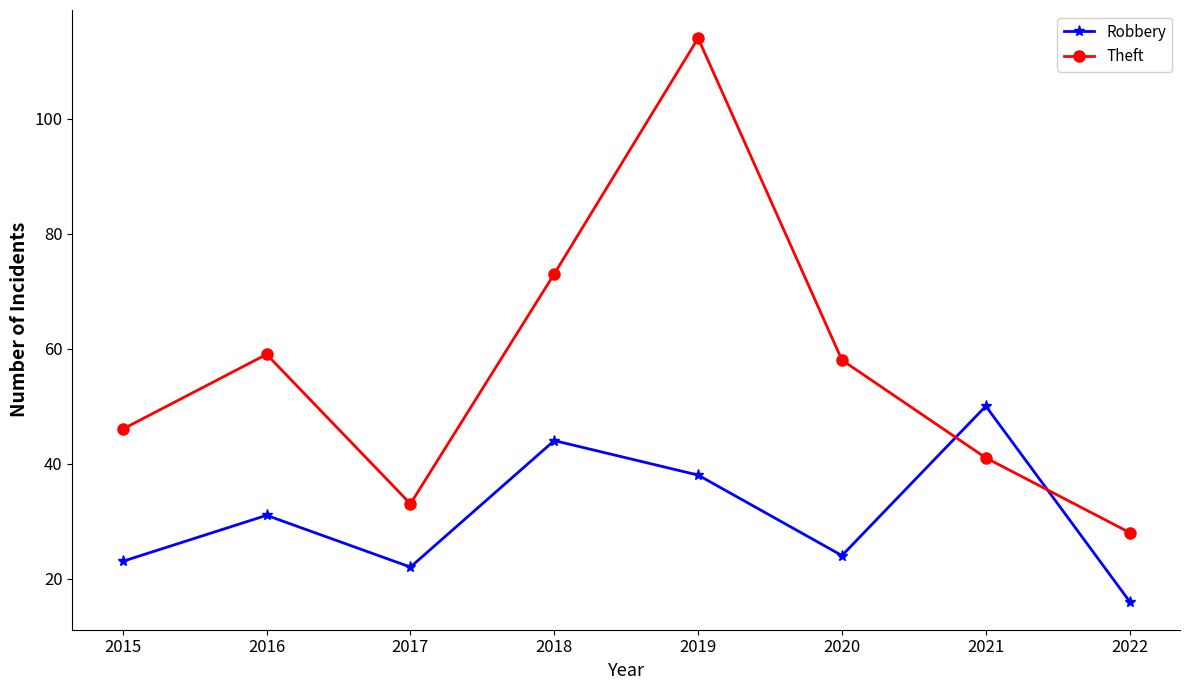

List the labels in order of Theft value, smallest first.

2022, 2017, 2021, 2015, 2020, 2016, 2018, 2019